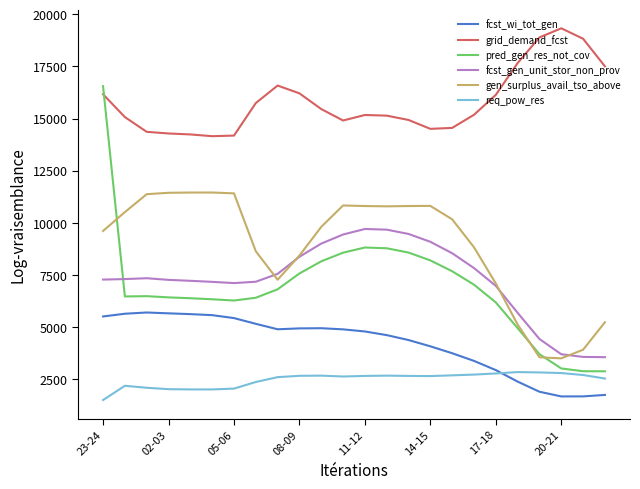

Which series has the largest range (max minus min)?

pred_gen_res_not_cov